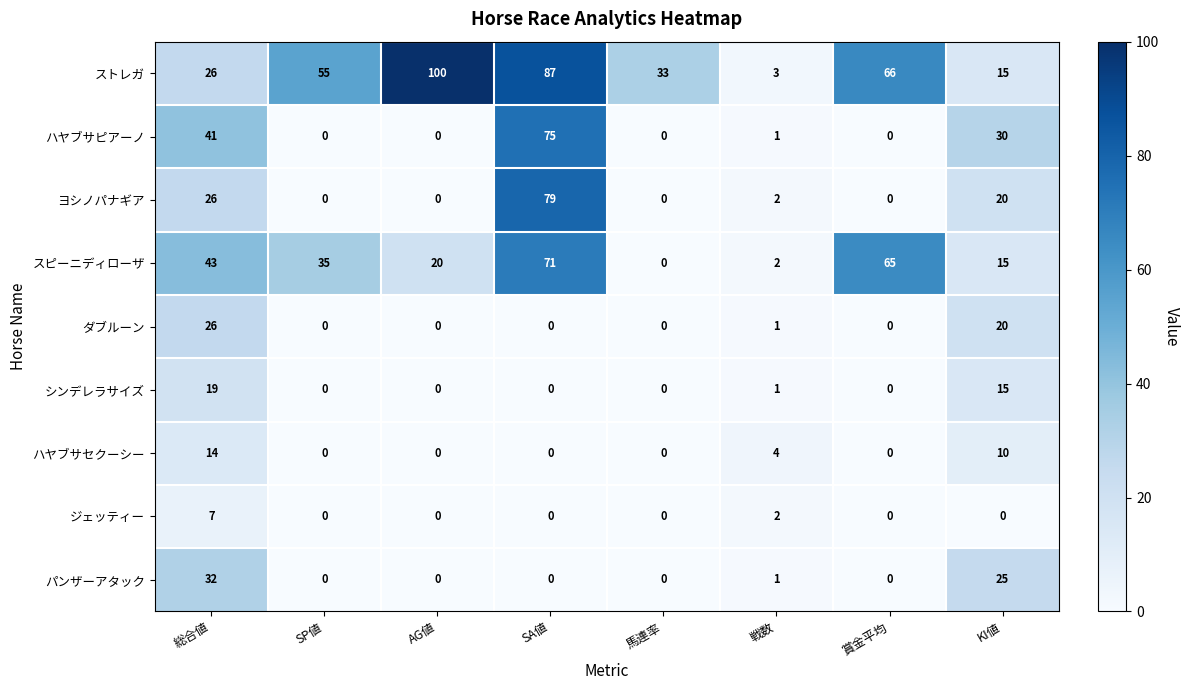

Which series has the largest range (max minus min)?

ストレガ